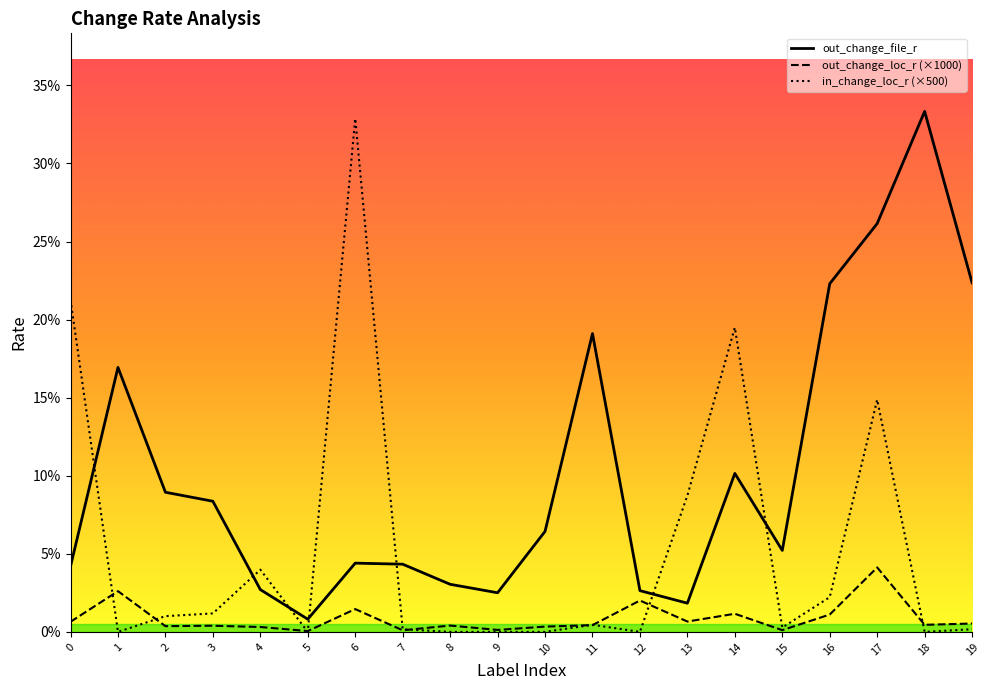

Does the chart have visible grid lines?

No